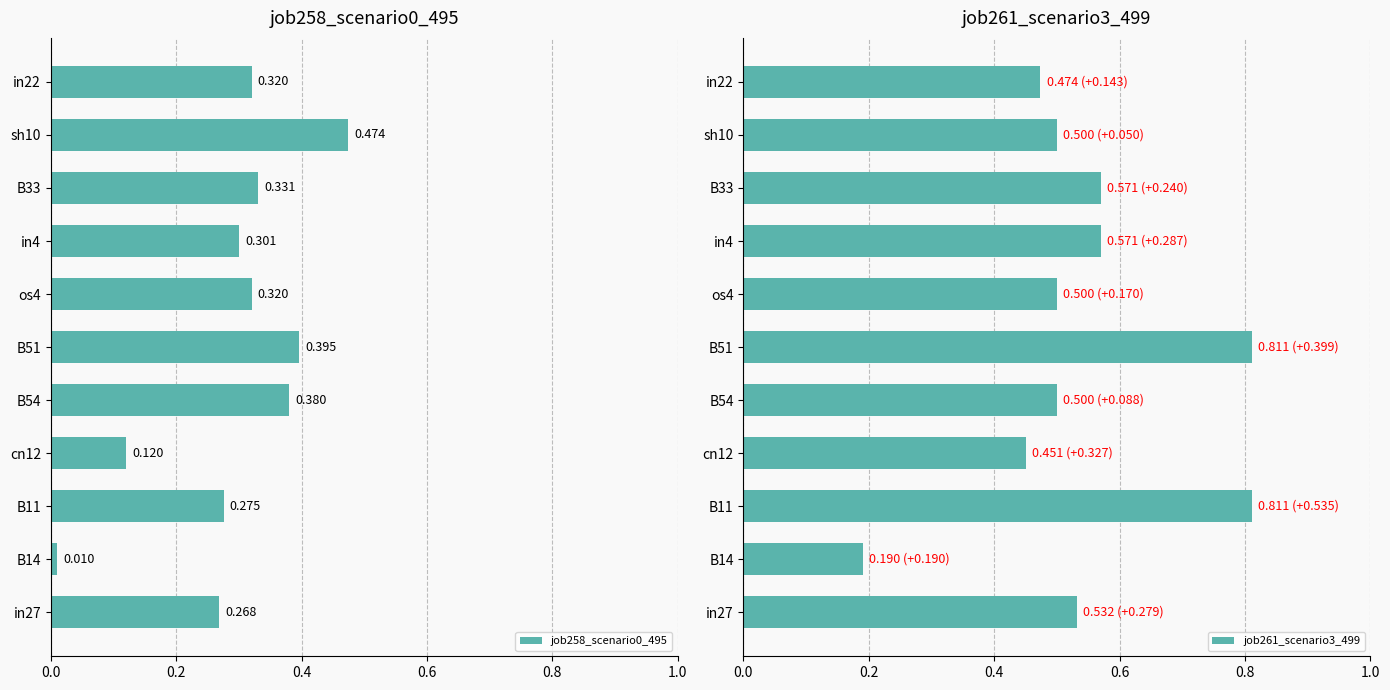

The job261_scenario3_499 series shows 0.7 at B54. True or false?

False